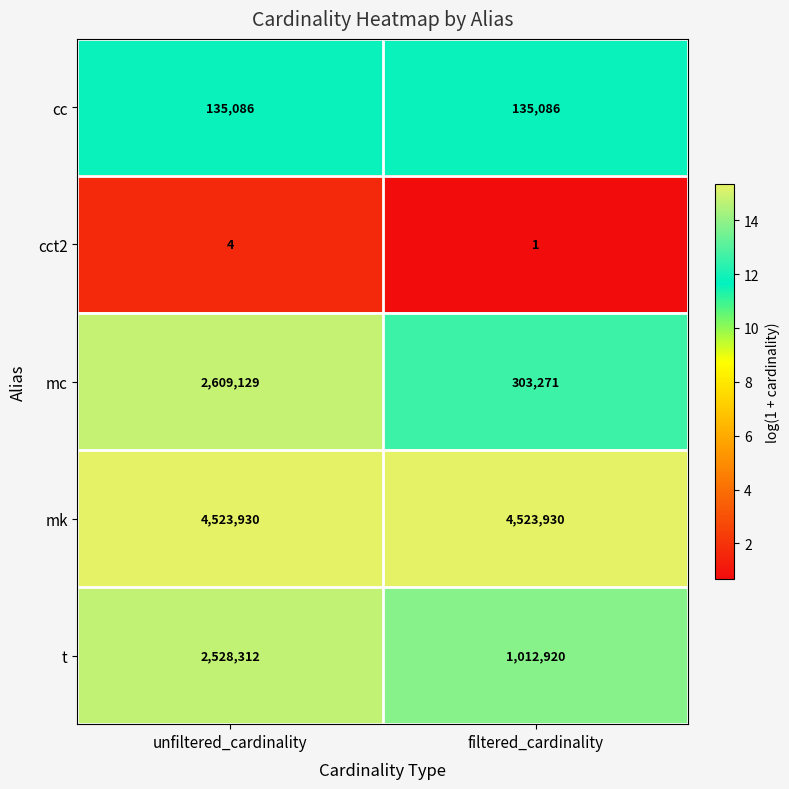

The value of mk at unfiltered_cardinality is 4523930. True or false?

True